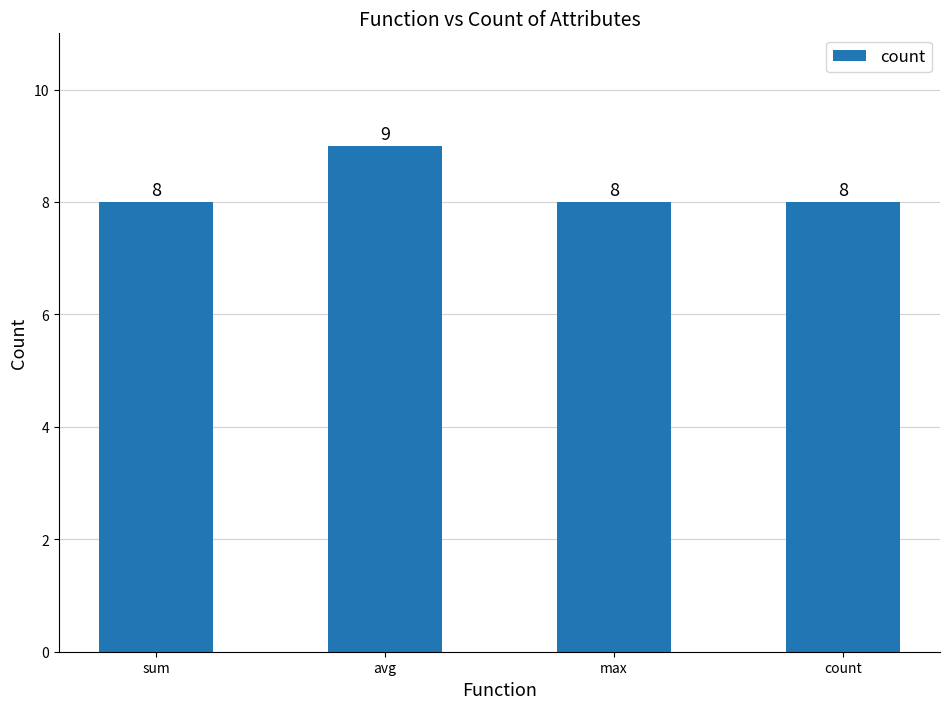

What is the average value?

8